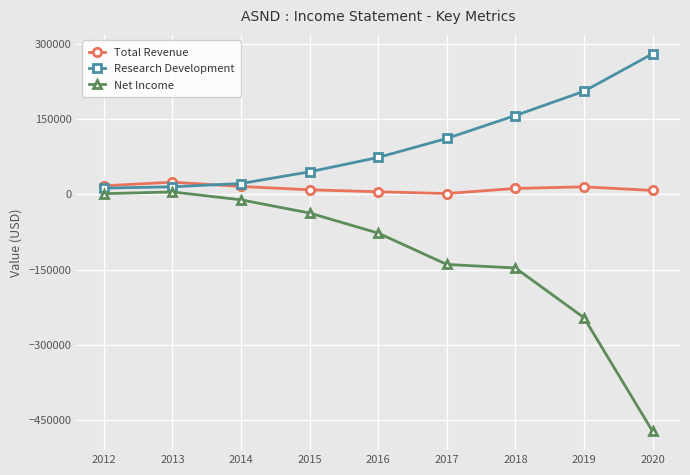

What are all the series names shown in the legend?

Total Revenue, Research Development, Net Income